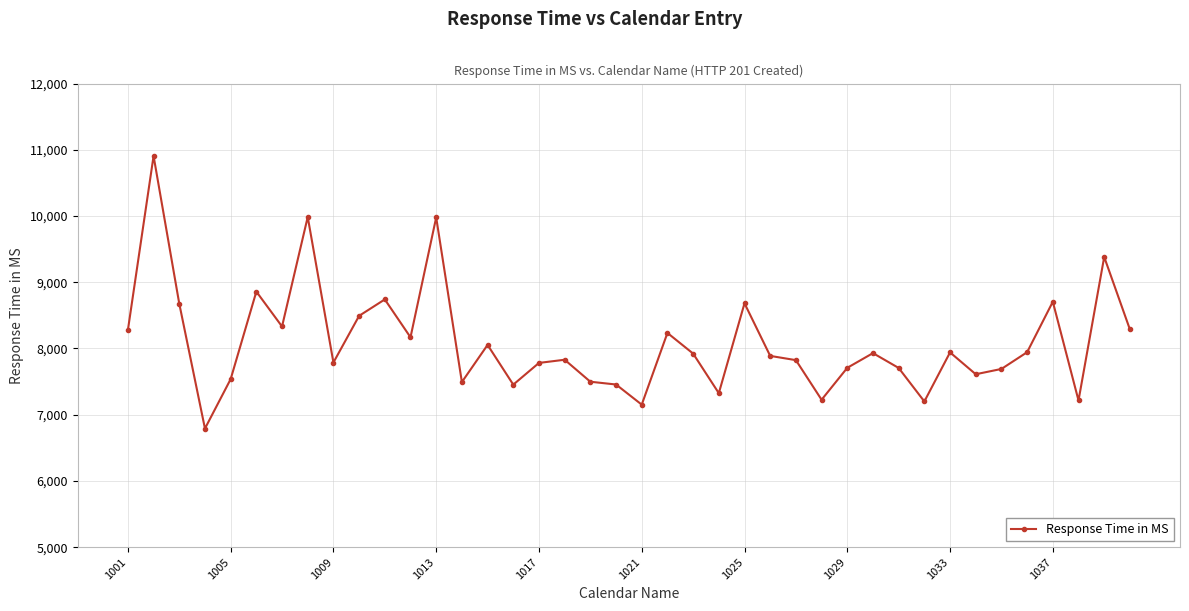

What is the value of the 14th point from the left?

7493